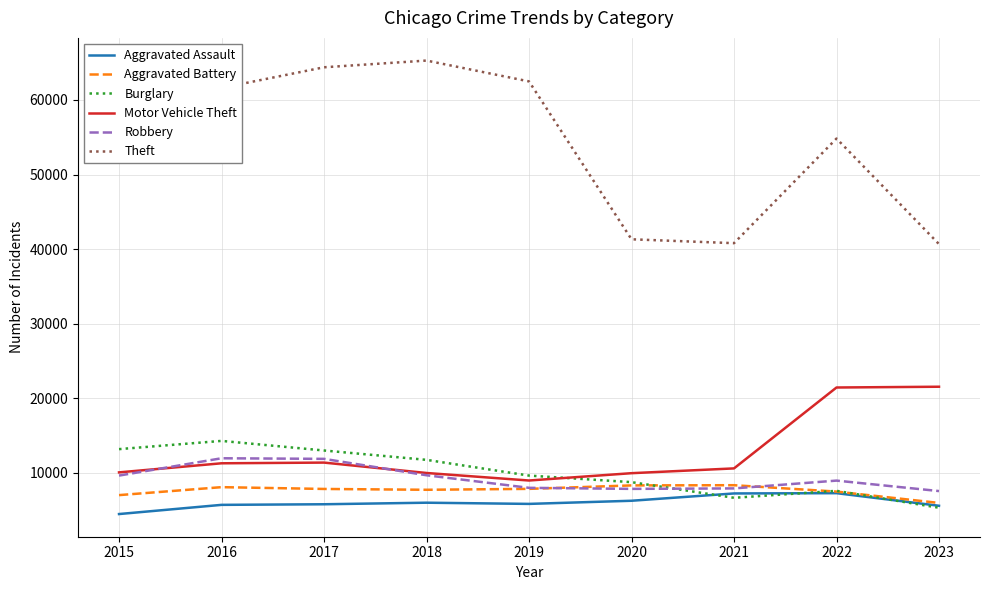

What value does the Aggravated Battery series have at 2016, to the nearest 10?

8090